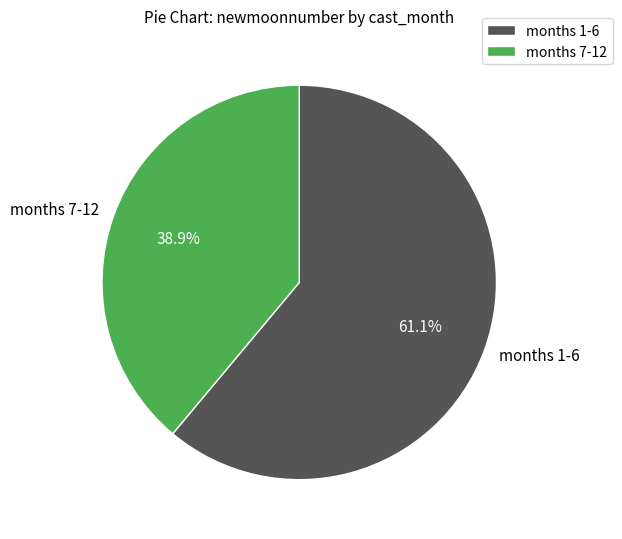

Which category has the biggest portion of the pie?

months 1-6